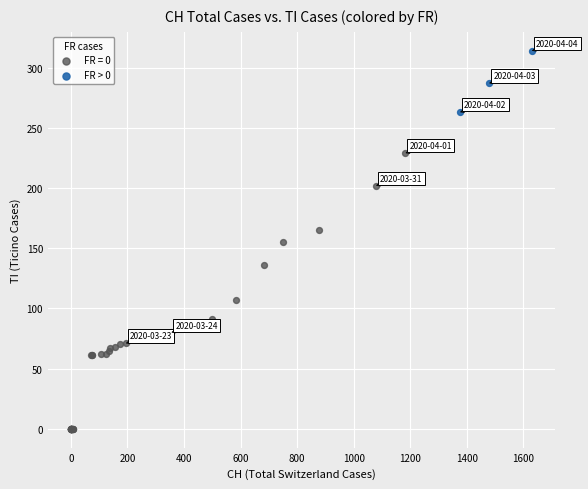

Which series has the largest Y range (max minus min)?

FR = 0